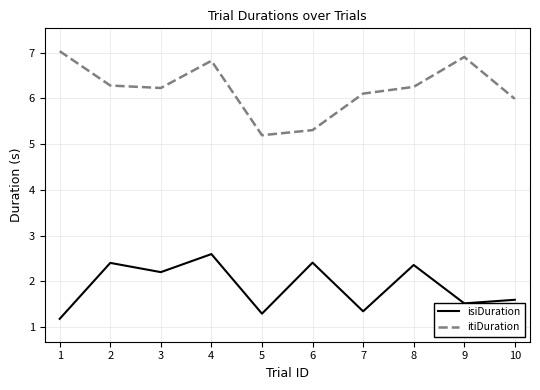

True or false: isiDuration and itiDuration cross at least once.

False